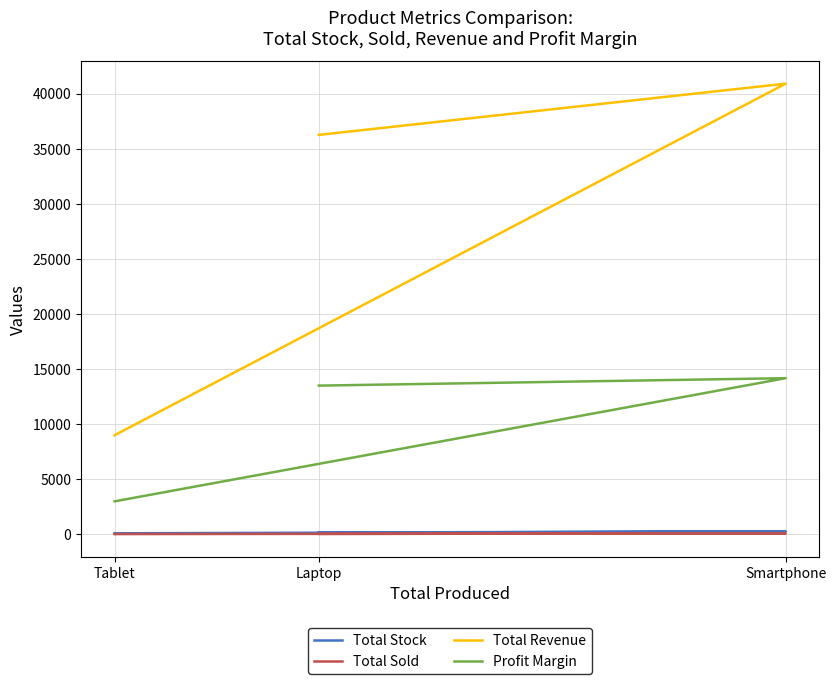

Between Laptop and Smartphone, which series saw the biggest shift?

Total Revenue